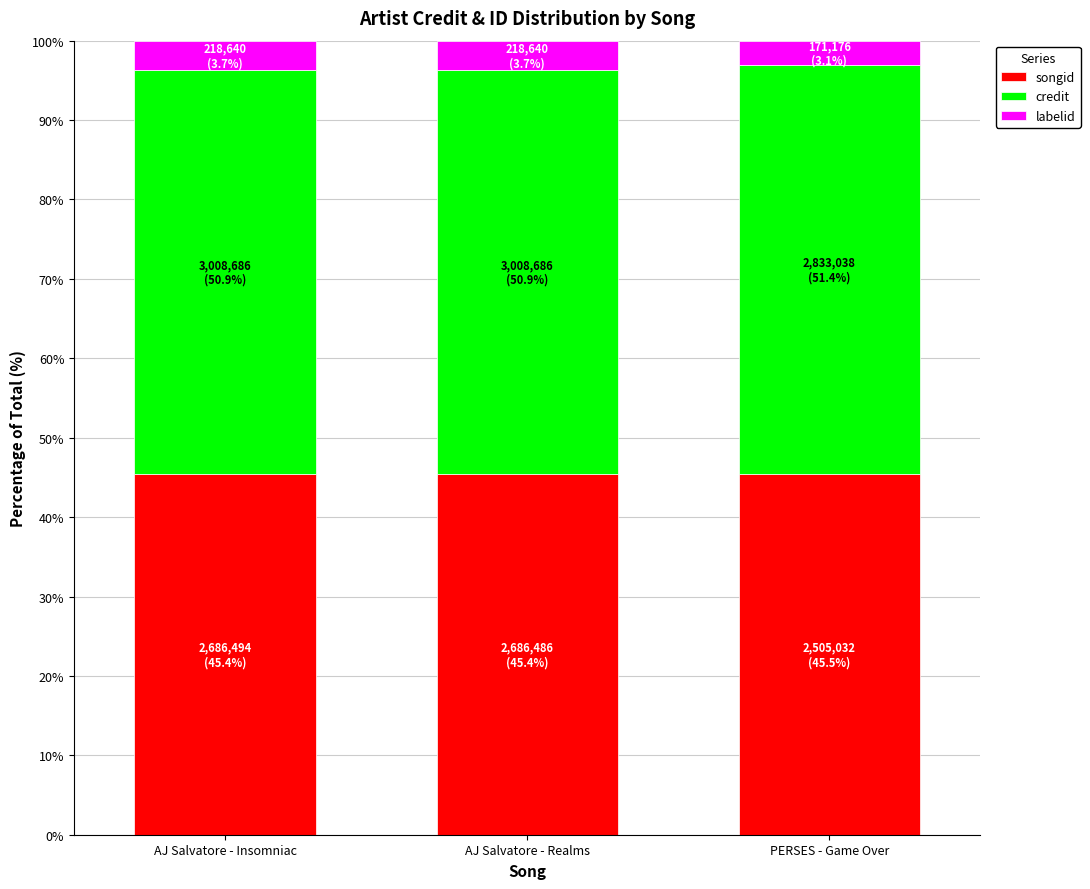

How many songid values are between 45 and 46?

3